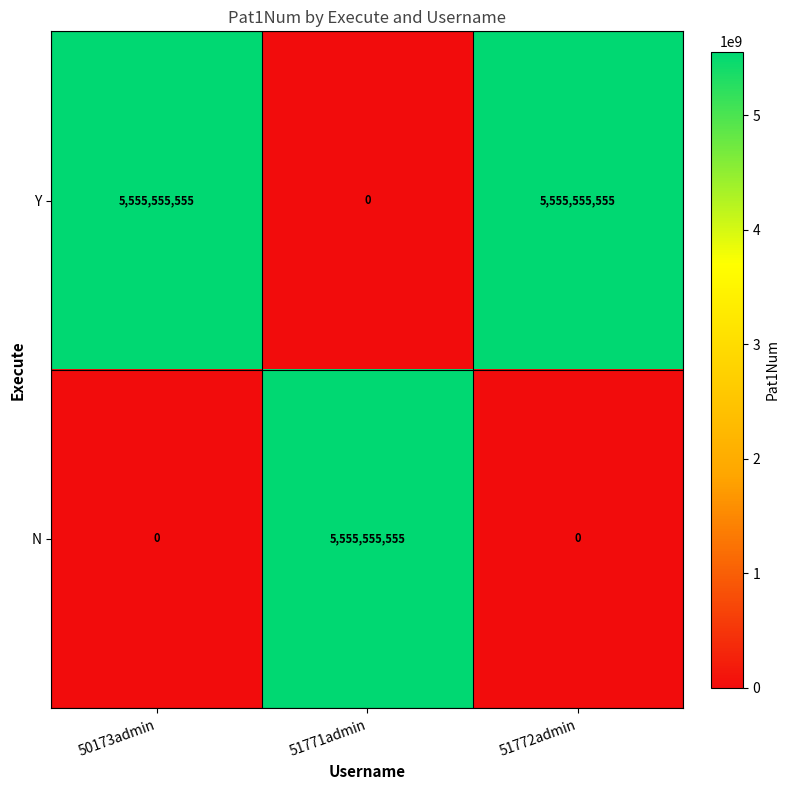

What is the difference between the N values at 51772admin and 51771admin?

5555555555